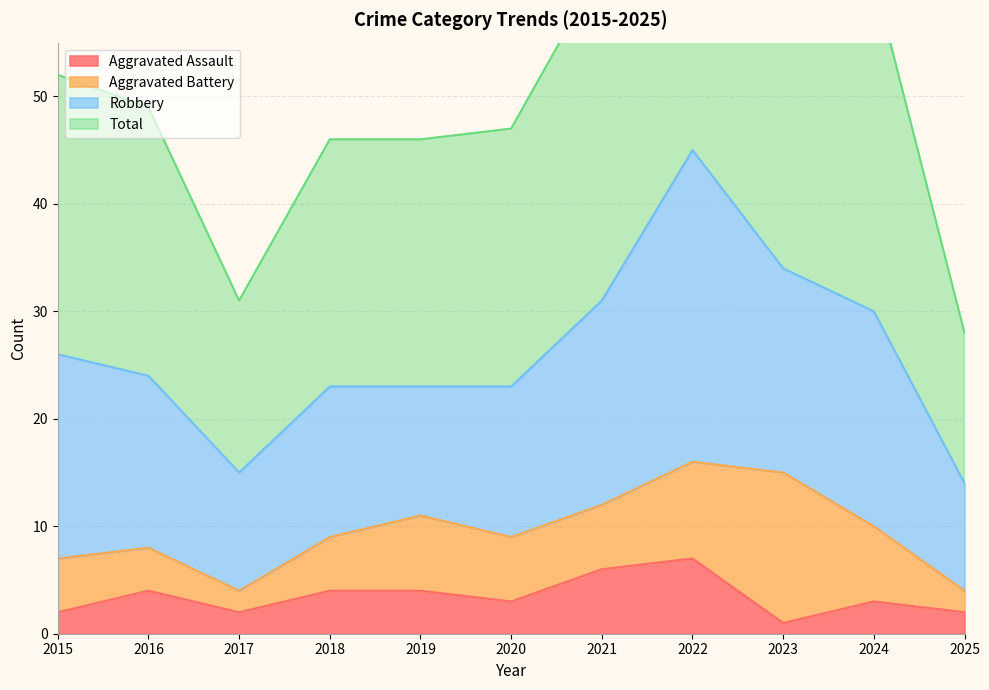

True or false: Aggravated Assault has a value of 2 at 2017.

True